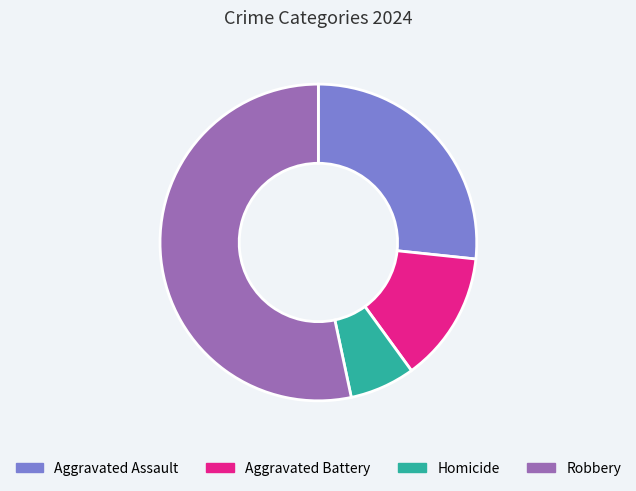

What is the largest slice in the pie chart?

Robbery